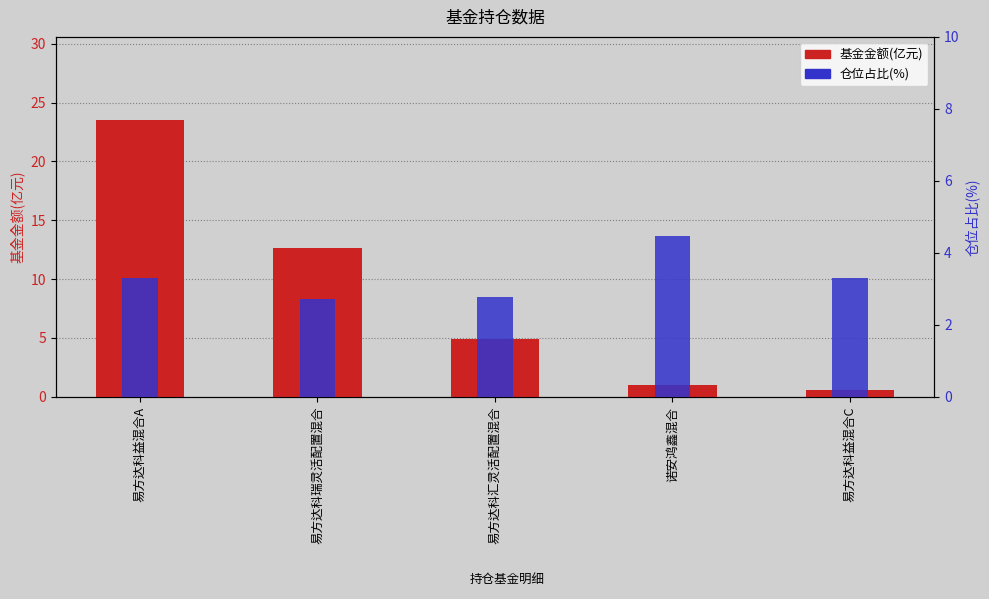

Which series has the widest spread of values?

基金金额(亿元)